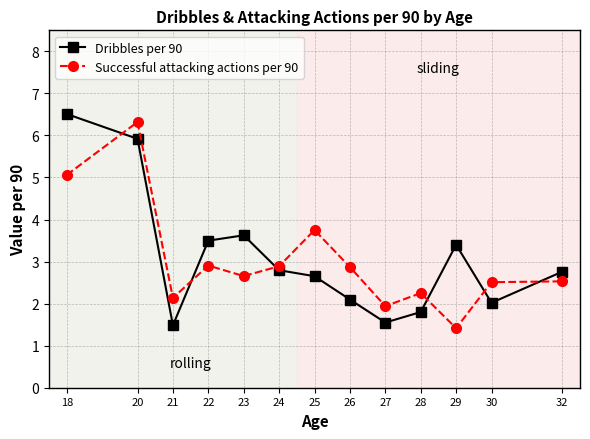

Is it true that Dribbles per 90 equals 10.1 at 20?

False